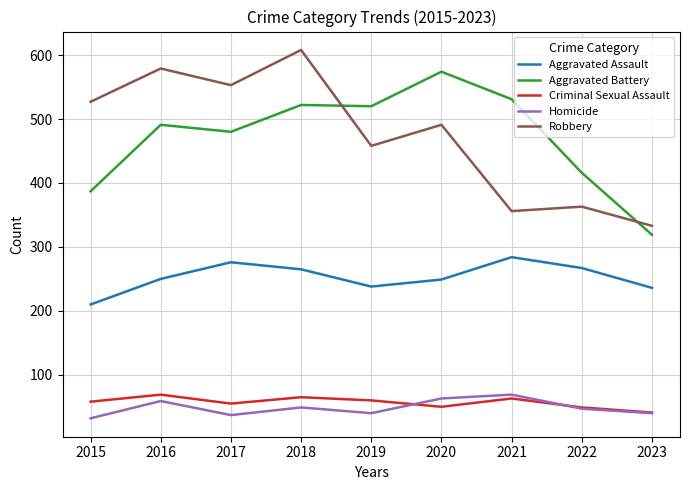

Is the value of Aggravated Assault at 2020 greater than the value of Criminal Sexual Assault at 2020?

Yes